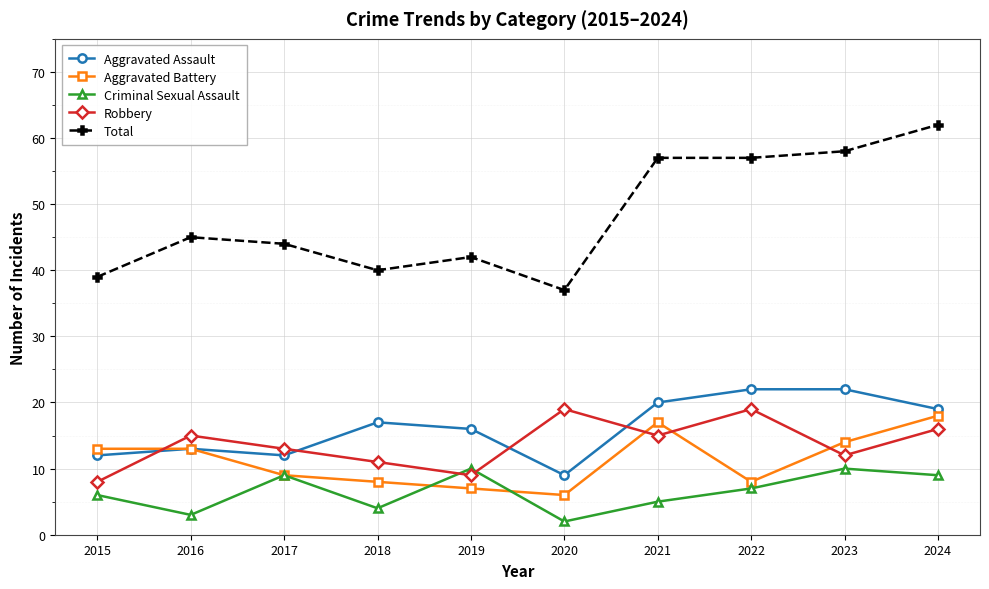

True or false: Aggravated Battery has a value of 9 at 2017.

True